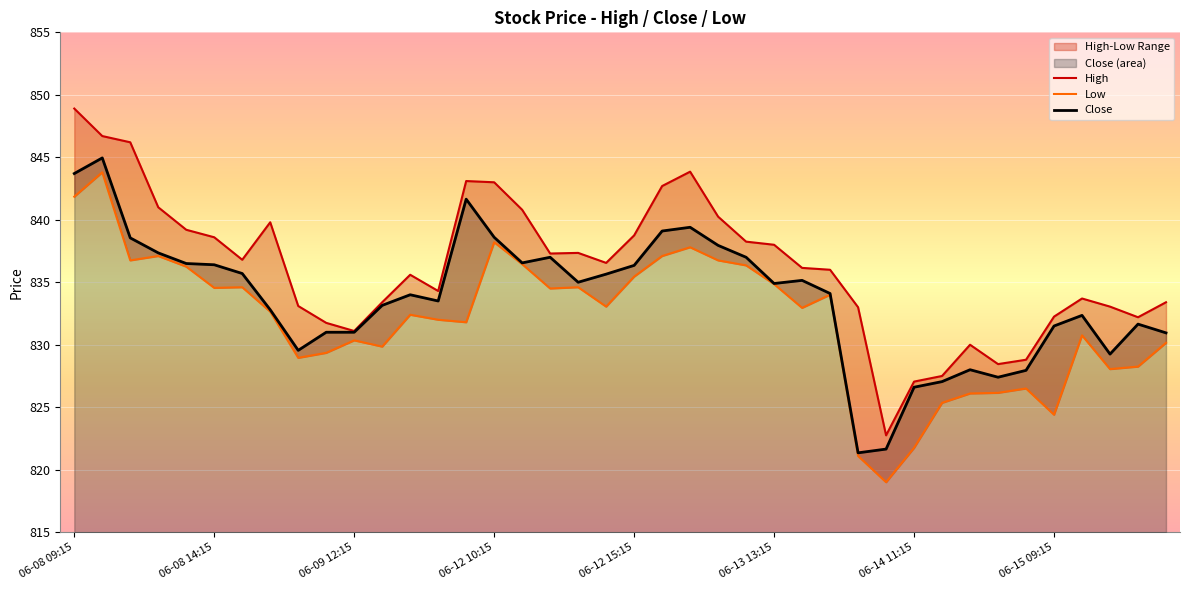

At which label does Low first exceed 832?

06-08 09:15